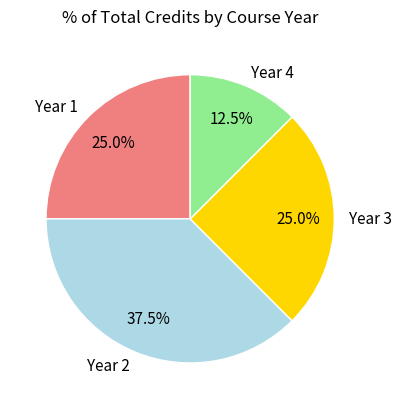

How many slices are in this pie chart?

4